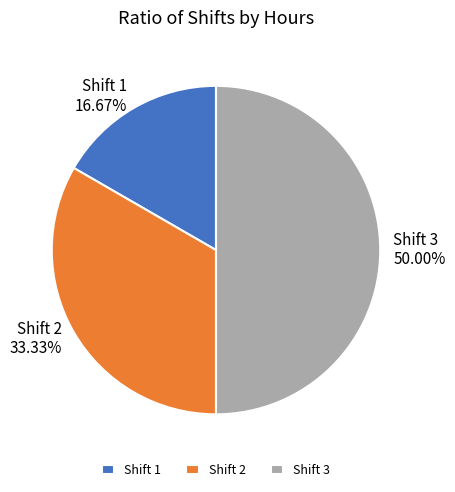

Combined, do Shift 2 33.33% and Shift 3 50.00% account for over 50%?

Yes